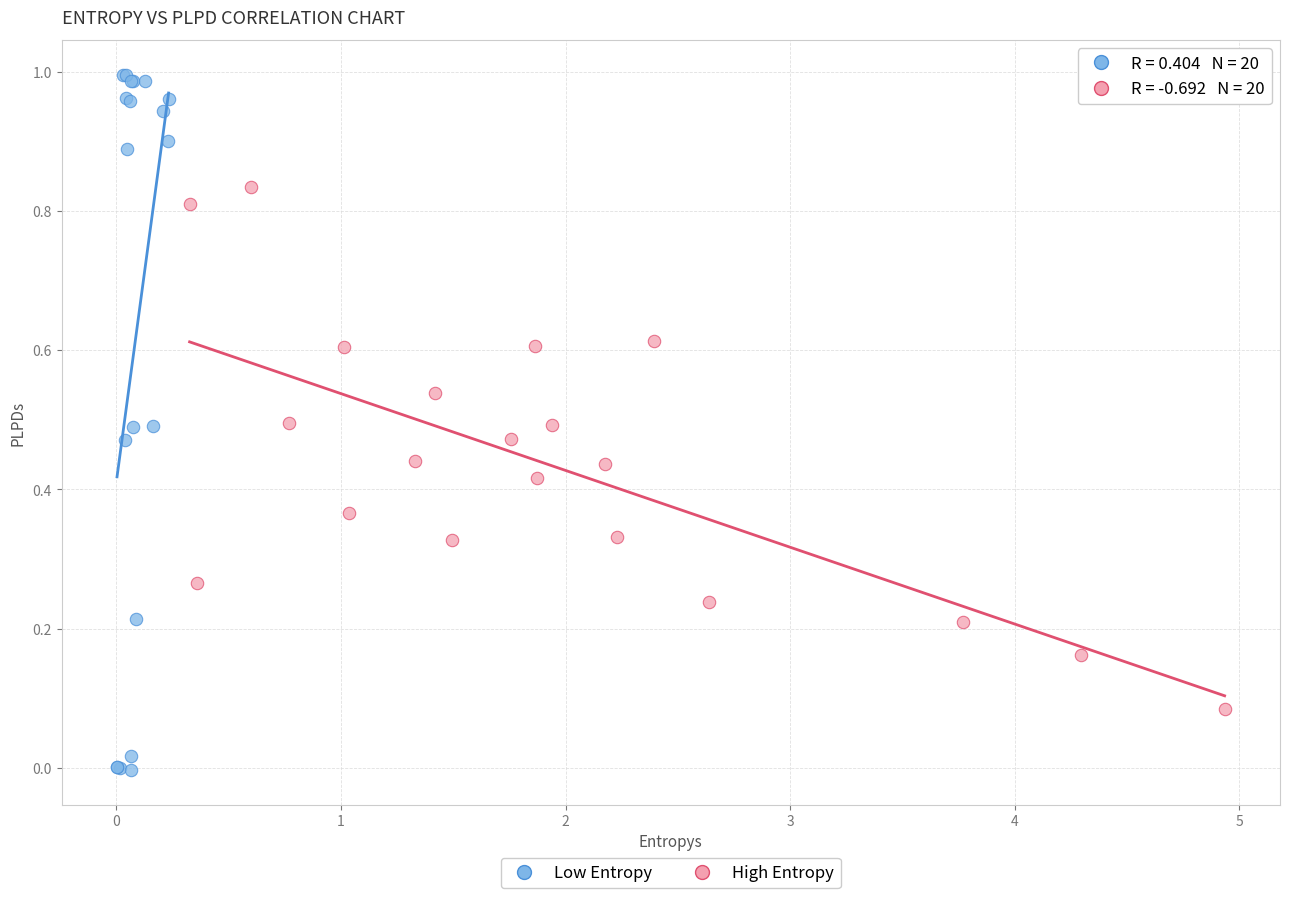

Which series reaches the minimum Y coordinate?

Low Entropy